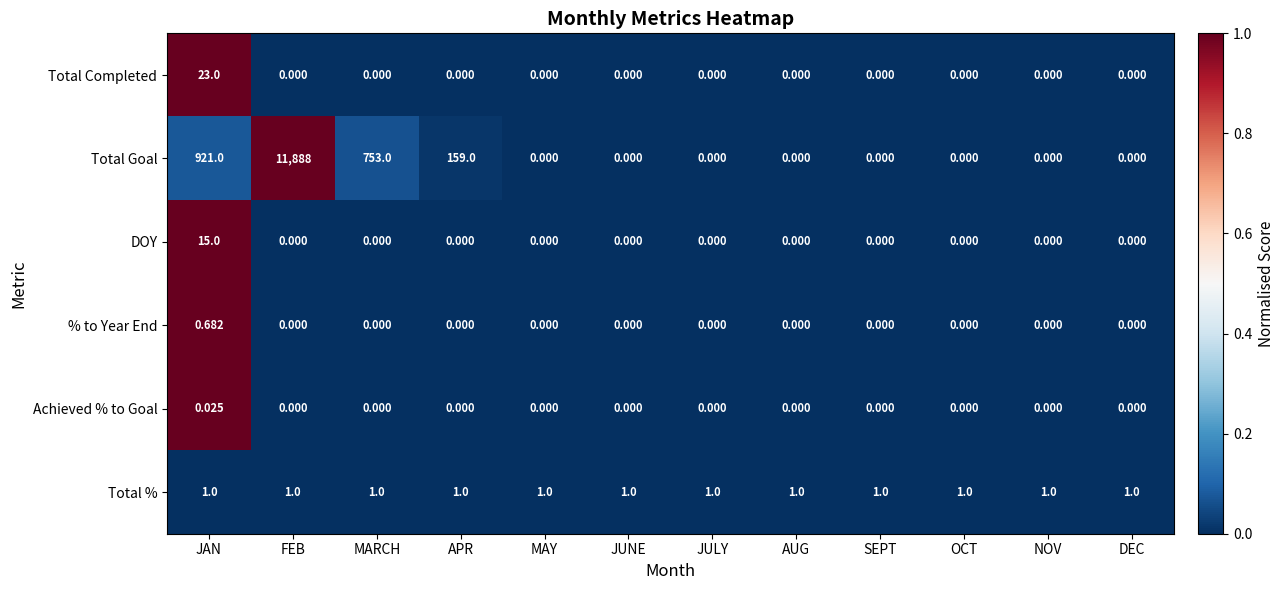

How many categories are shown in the chart?

12